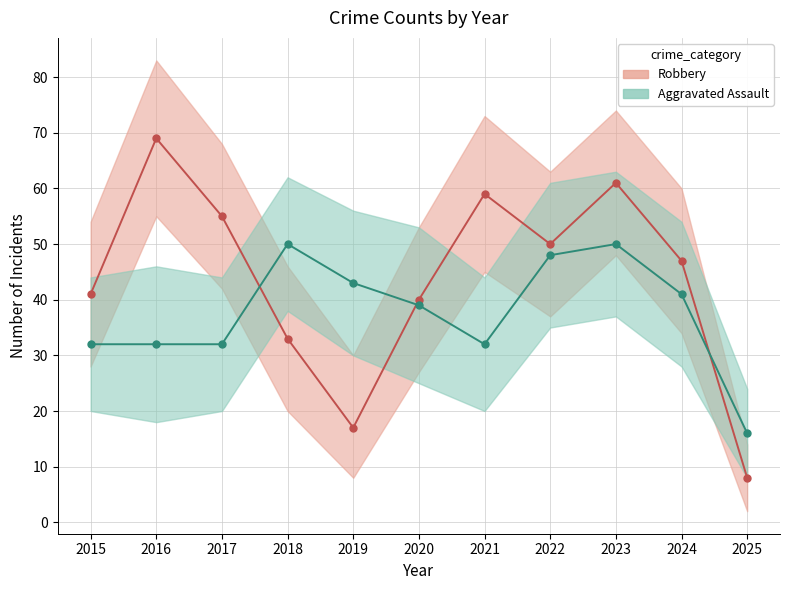

How many interior local valleys does the Aggravated Assault series have?

1